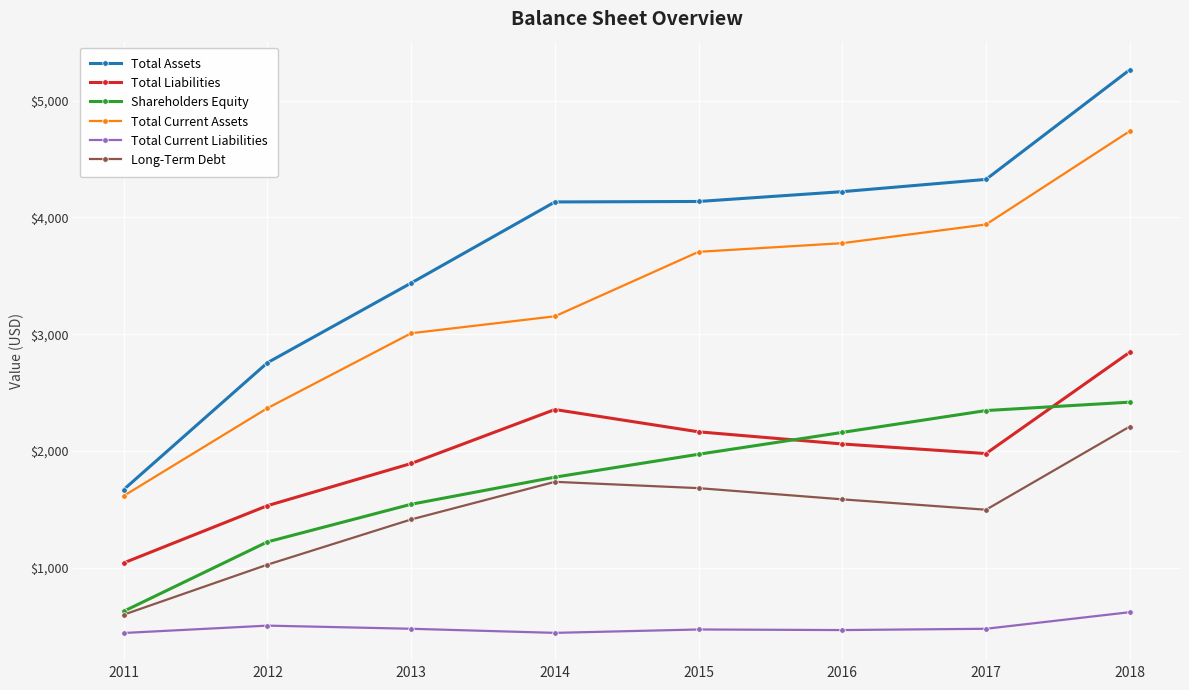

Which category has the highest value in the Long-Term Debt series?

2018